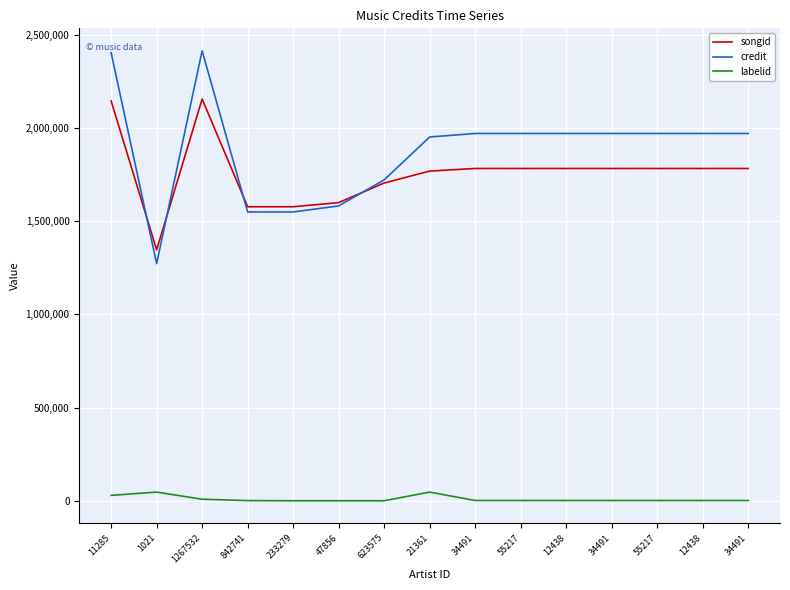

The value of songid at 12438 is 2581977. True or false?

False